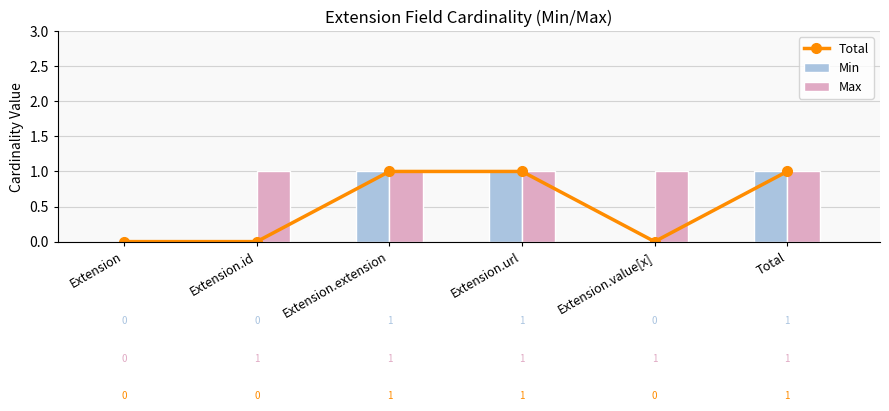

Between Extension and Extension.value[x], which series saw the biggest shift?

Max